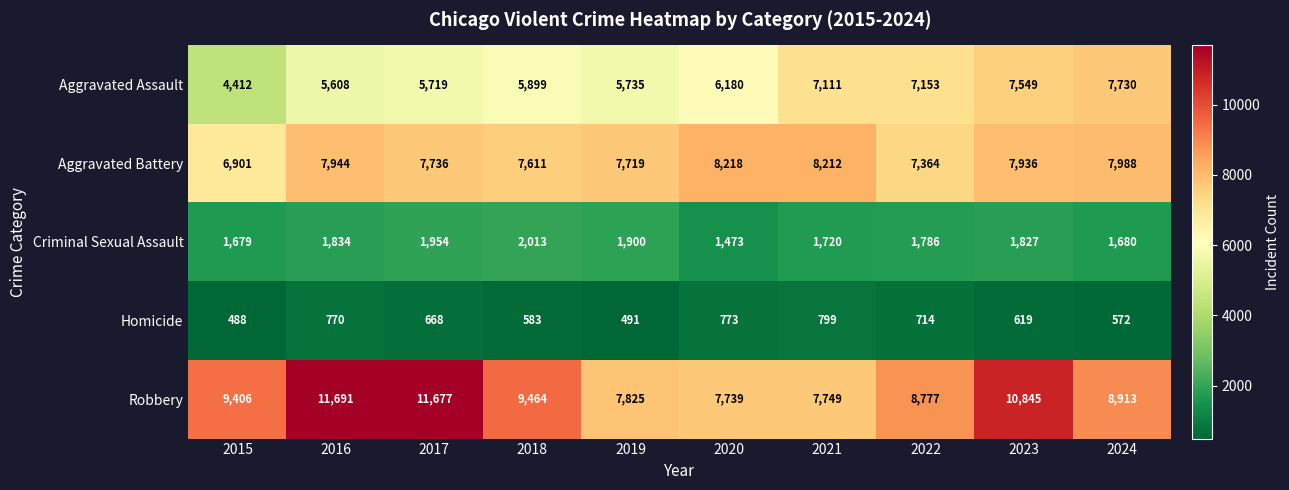

How many distinct data groups are displayed?

5